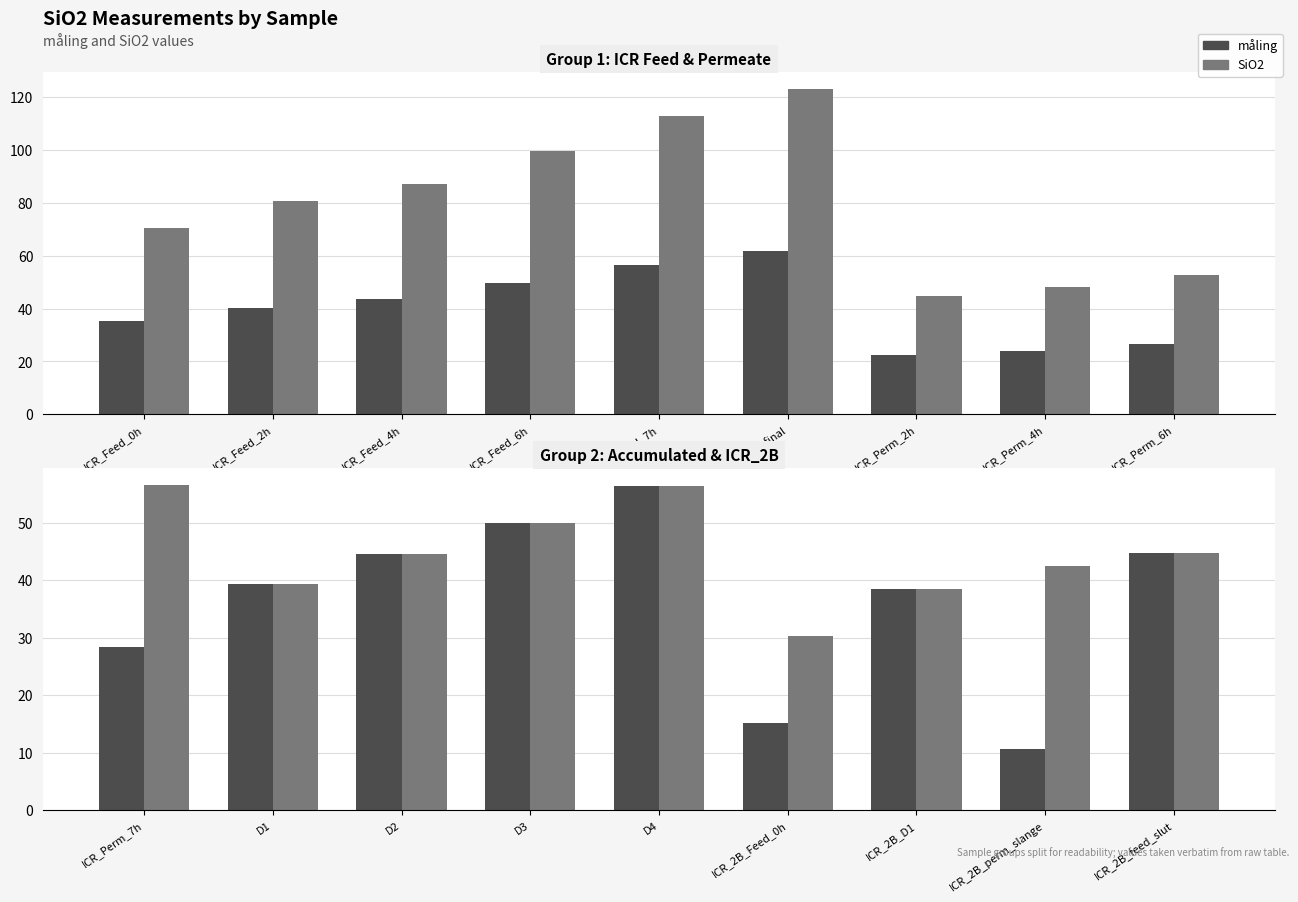

What is the label of the 6th bar from the right?

D3